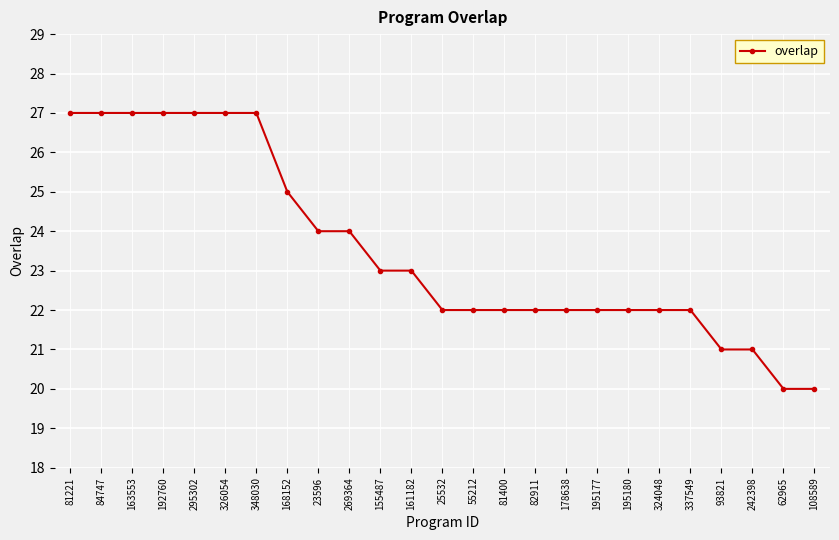

The chart shows a value of 27 at 295302. True or false?

True